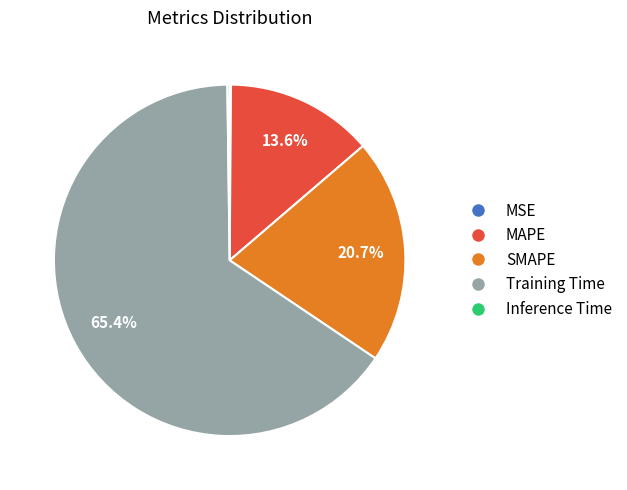

Which has a higher value, MAPE or Training Time?

Training Time